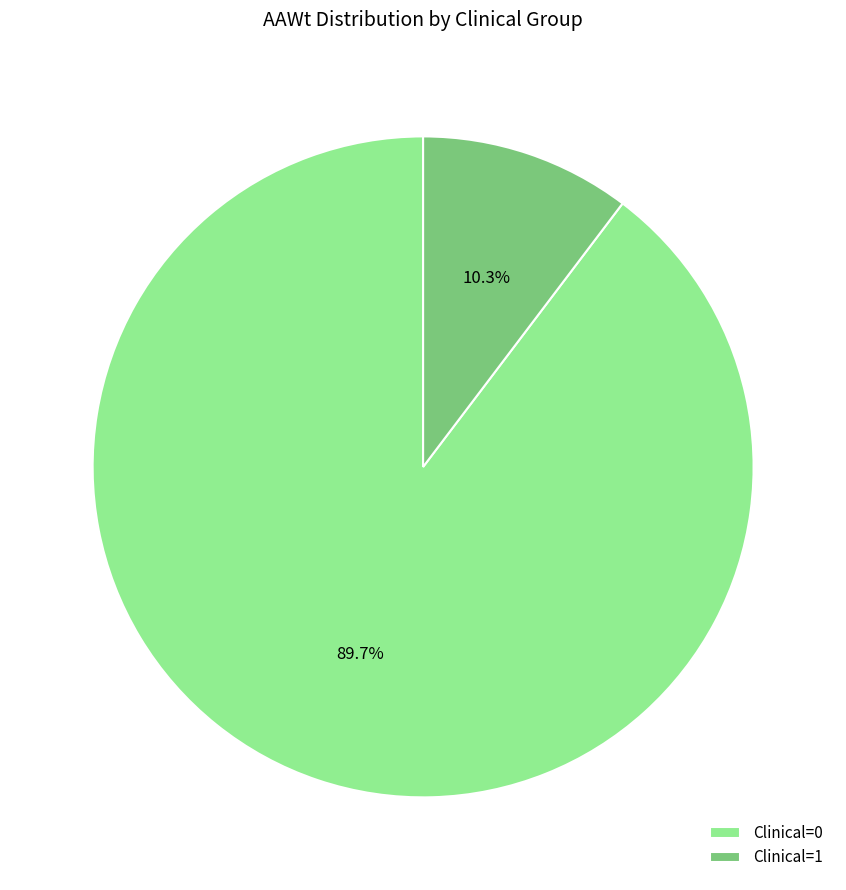

To the nearest percent, what portion does Clinical=0 represent?

90%